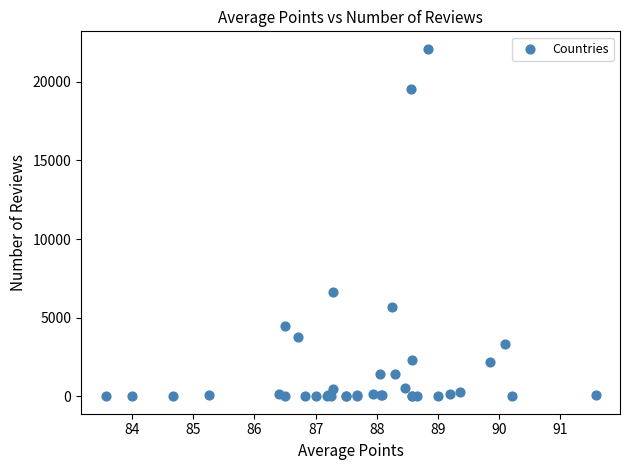

What Y value in the scatter plot is closest to 11047?

6645